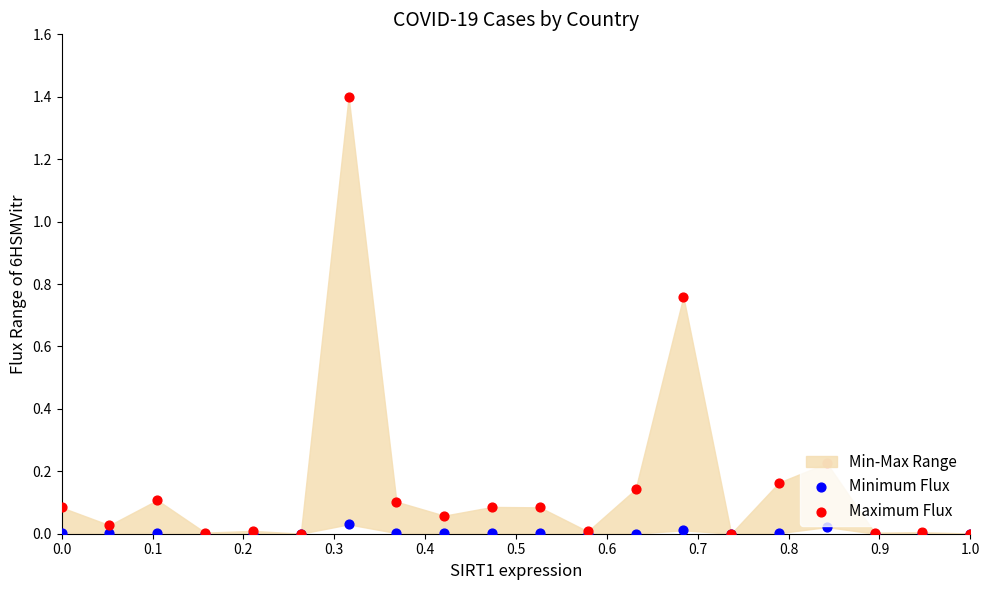

Which series reaches the minimum Y coordinate?

Minimum Flux